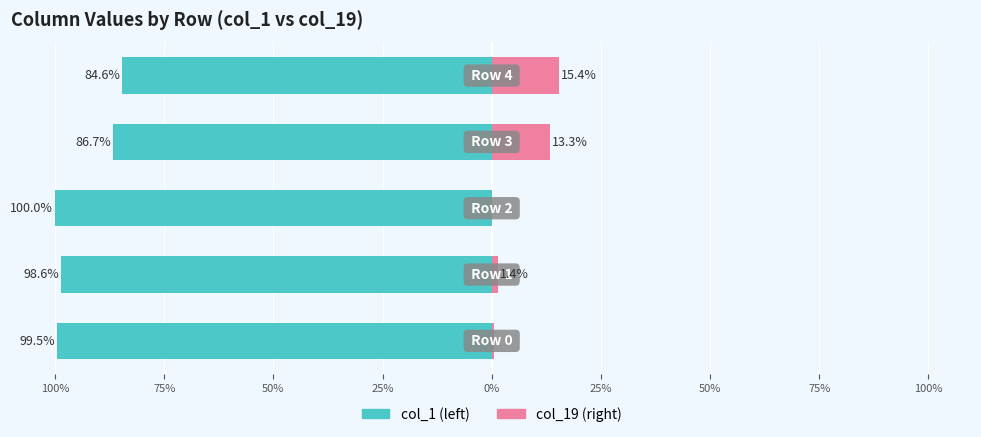

At 0%, list the series in order from largest to smallest.

col_19, col_1